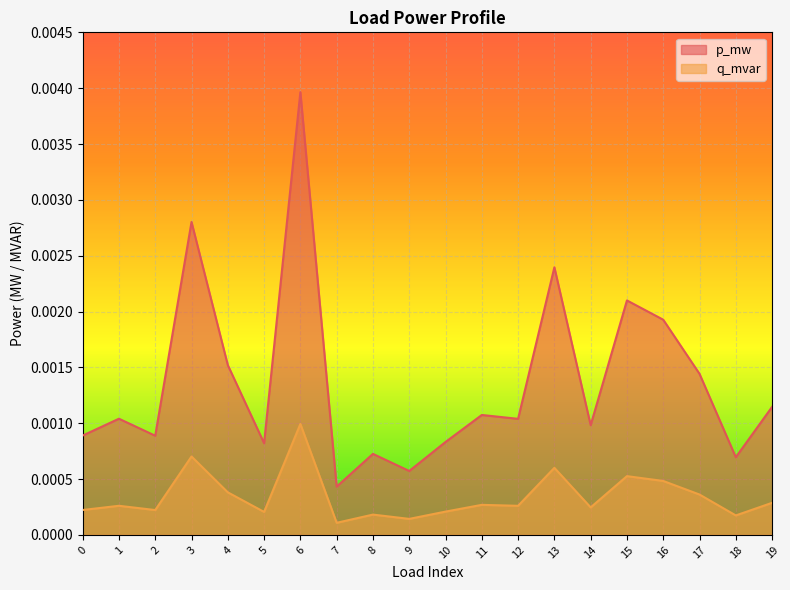

True or false: q_mvar and p_mw intersect in this chart.

False